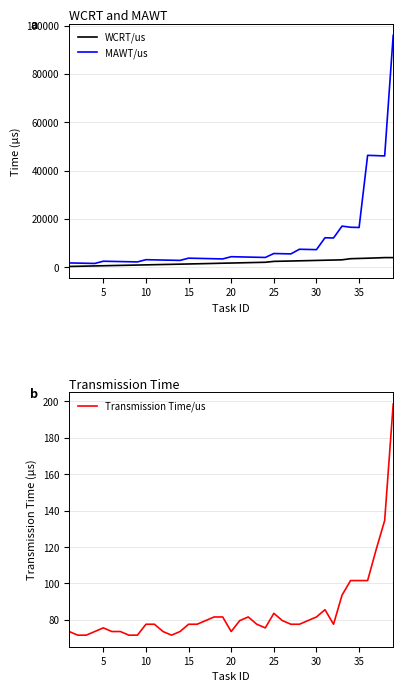

List the series in order of their peak value, highest first.

MAWT/us, WCRT/us, Transmission Time/us